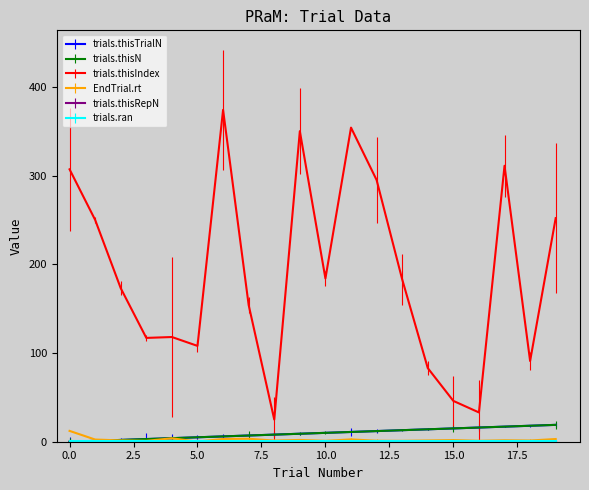

How many intersections are there between EndTrial.rt and trials.thisN?

1